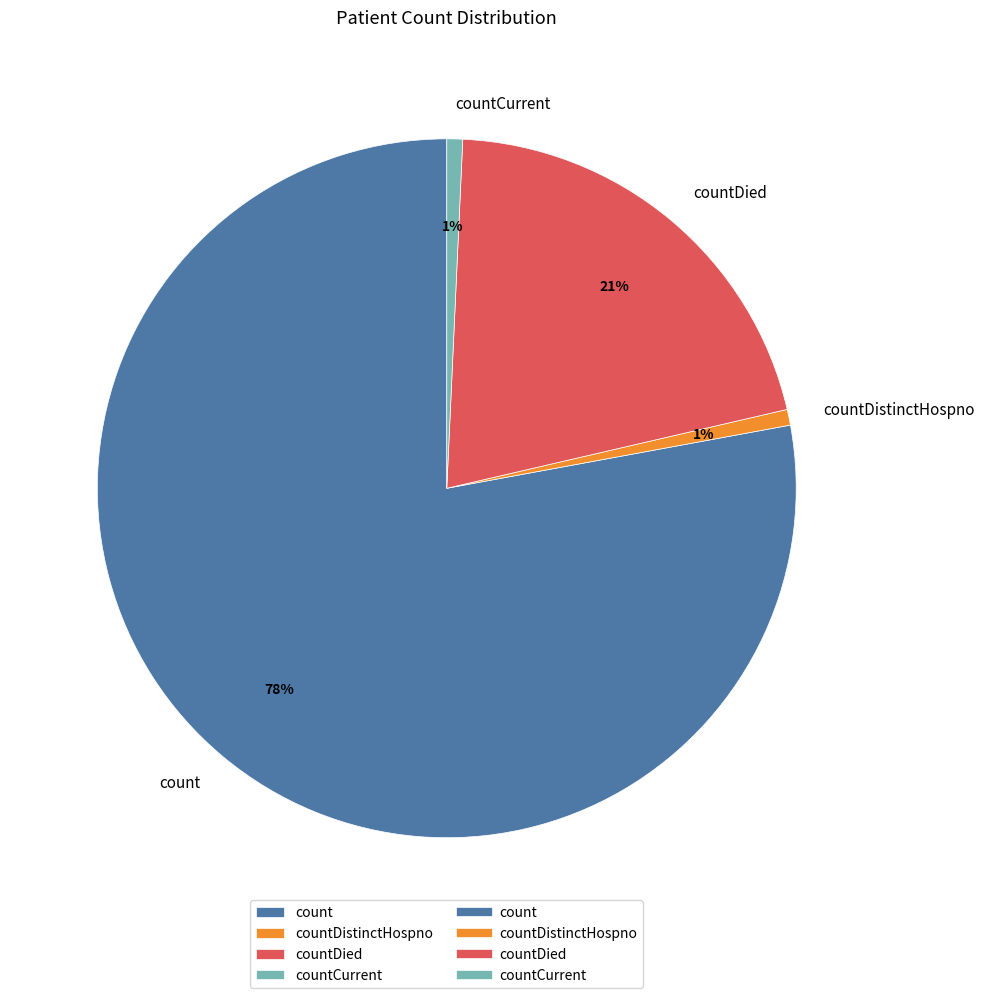

To the nearest percent, what is the average slice percentage?

25%